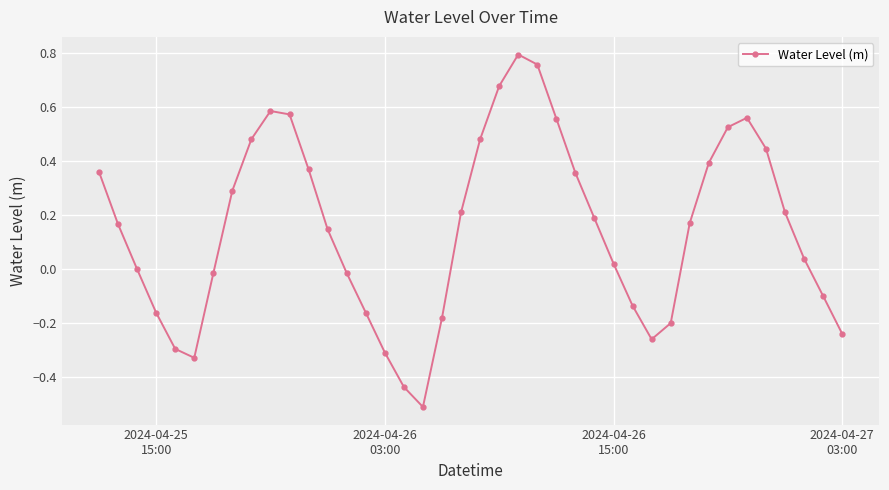

What is the minimum value shown in the chart?

-0.5